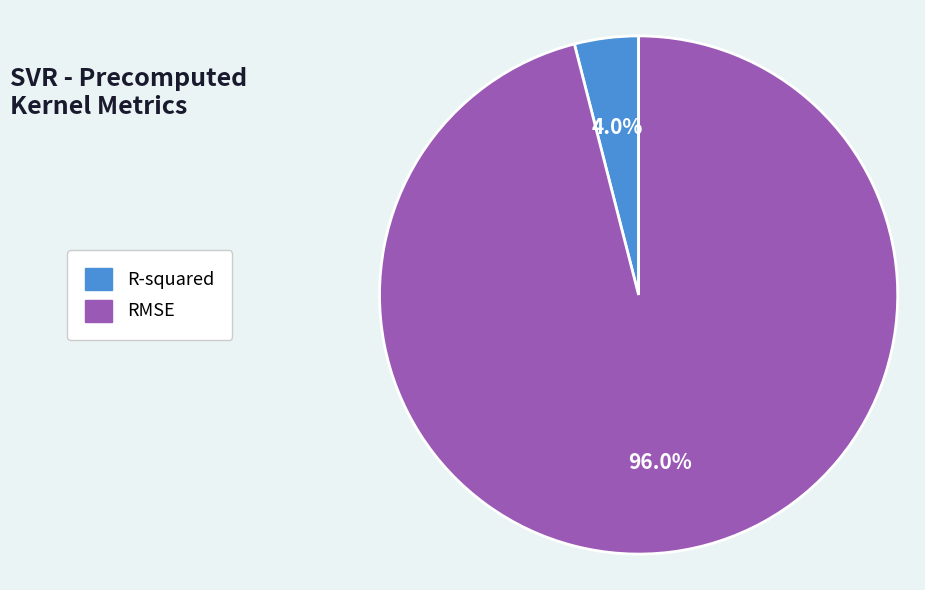

What percentage is the R-squared slice, to the nearest percent?

4%